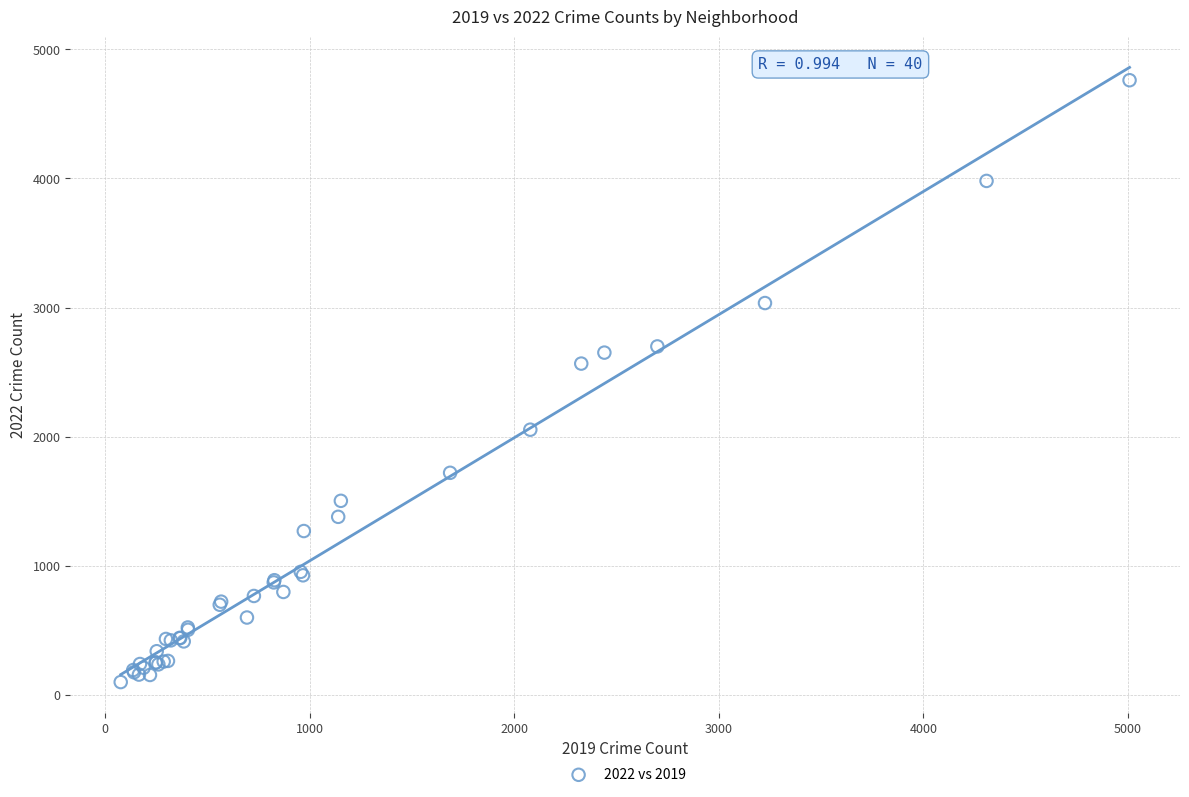

What Y value in the scatter plot is closest to 2430?

2566